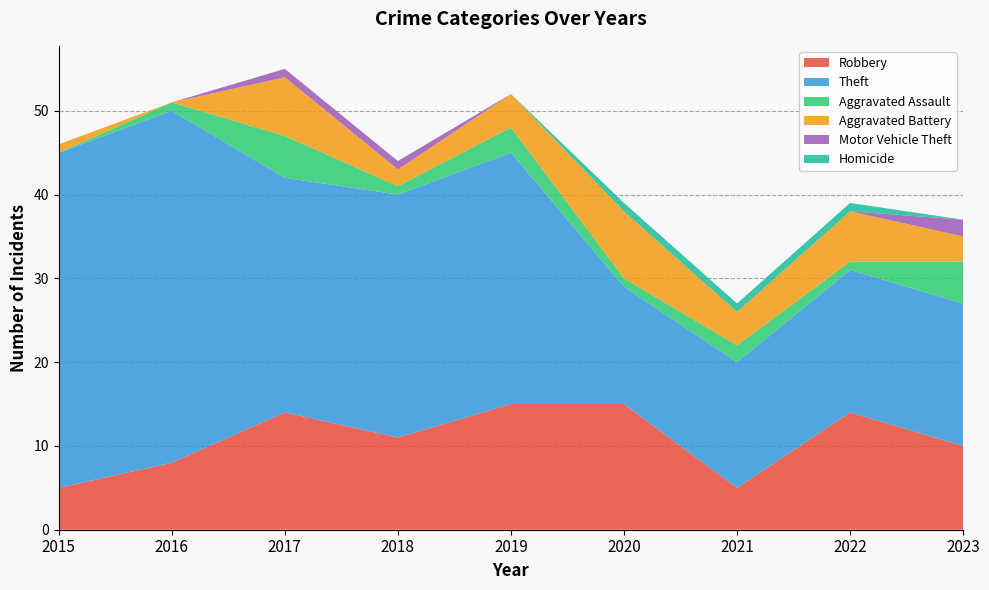

Reading left to right, extract all data points from this chart.

Robbery: 2015=5	2016=8	2017=14	2018=11	2019=15	2020=15	2021=5	2022=14	2023=10
Theft: 2015=40	2016=42	2017=28	2018=29	2019=30	2020=14	2021=15	2022=17	2023=17
Aggravated Assault: 2015=0	2016=1	2017=5	2018=1	2019=3	2020=1	2021=2	2022=1	2023=5
Aggravated Battery: 2015=1	2016=0	2017=7	2018=2	2019=4	2020=8	2021=4	2022=6	2023=3
Motor Vehicle Theft: 2015=0	2016=0	2017=1	2018=1	2019=0	2020=0	2021=0	2022=0	2023=2
Homicide: 2015=0	2016=0	2017=0	2018=0	2019=0	2020=1	2021=1	2022=1	2023=0